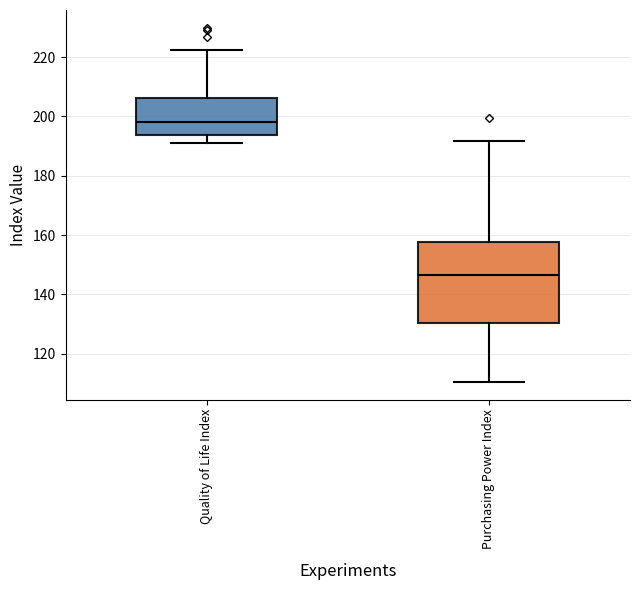

Comparing the boxes themselves (not the whiskers), which one is the tallest?

Purchasing Power Index